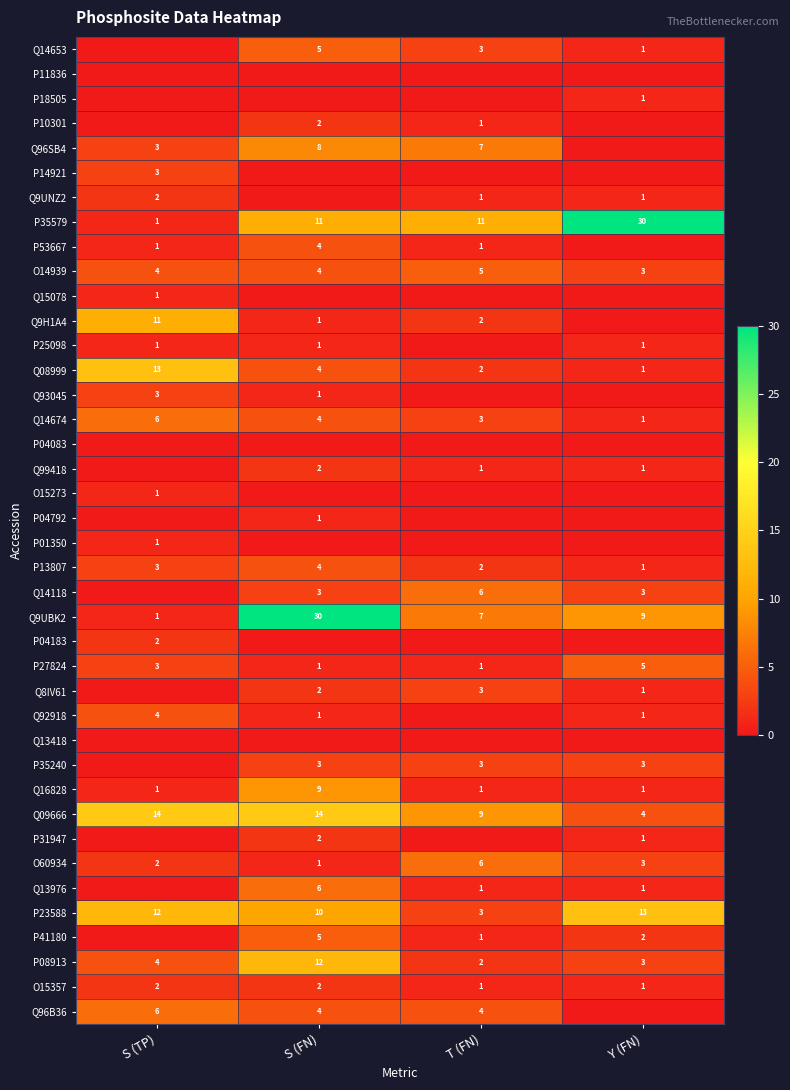

What is the sum of the Q14674 values at Y (FN) and T (FN)?

4